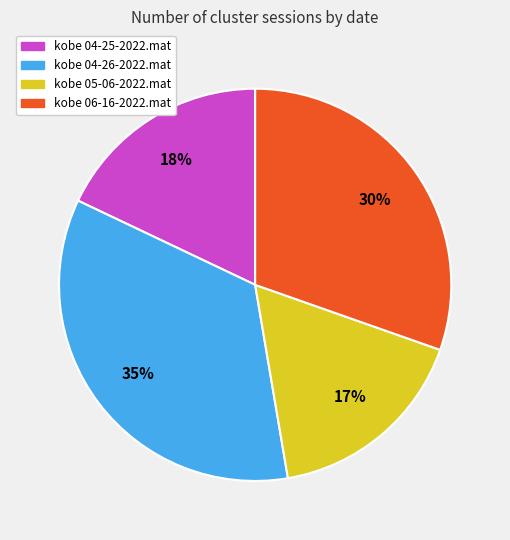

Does kobe 04-25-2022.mat account for over 50% of the chart?

No